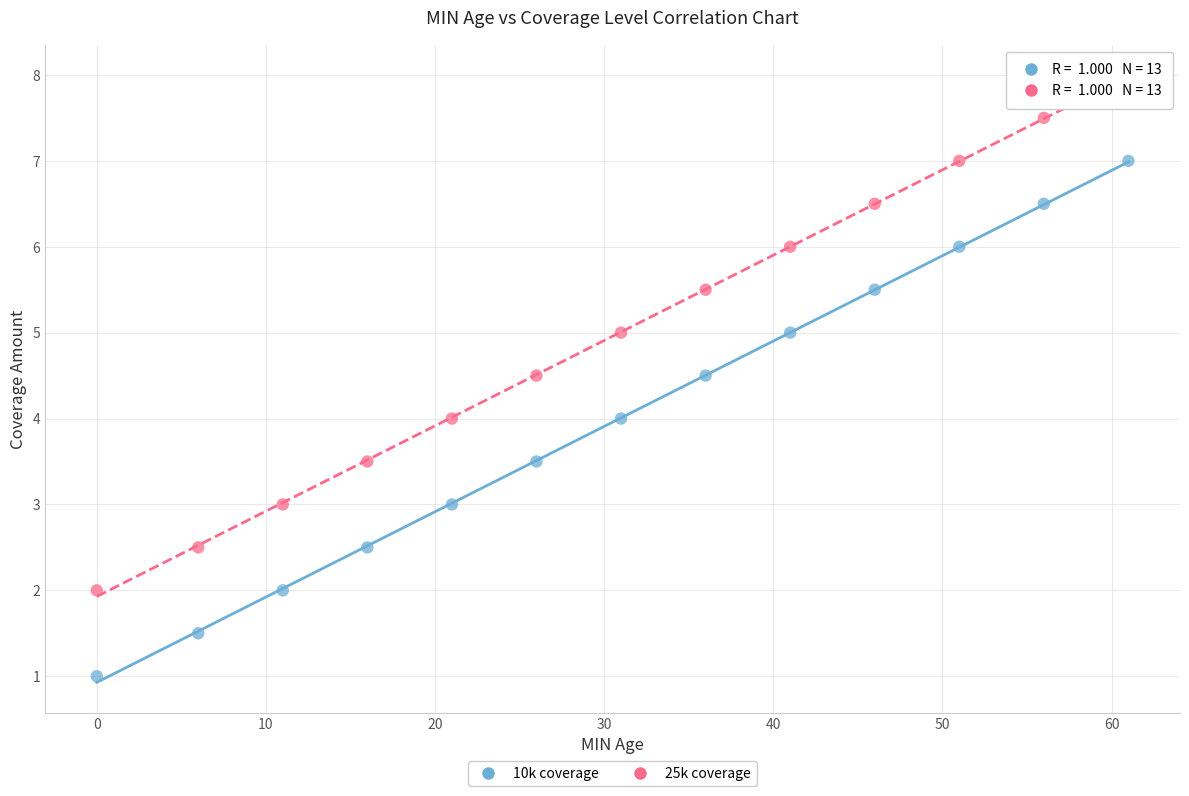

Across all data points, what is the range of Y values (max minus min)?

7.0